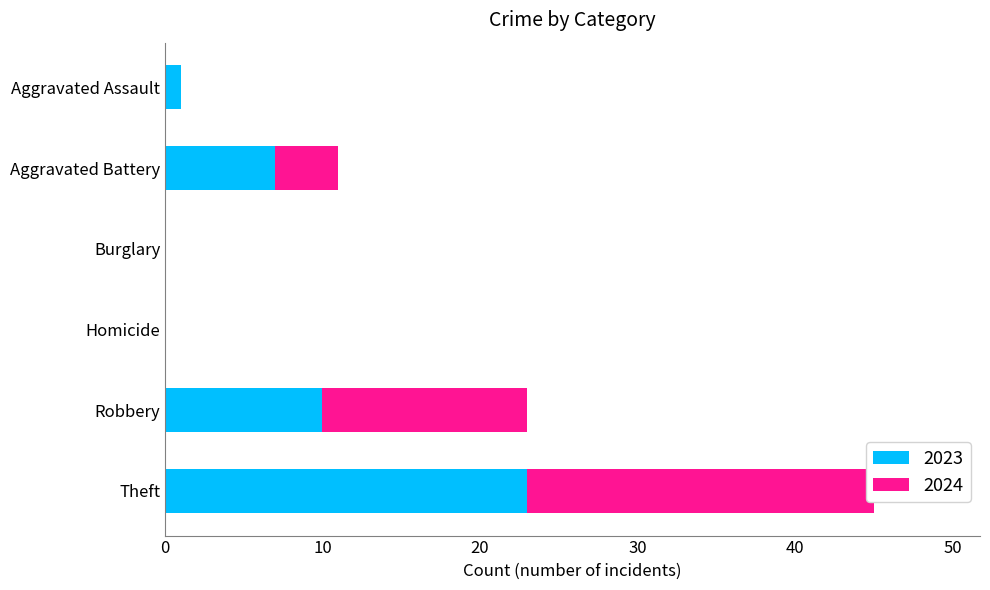

How many 2024 values are between 0 and 13?

5